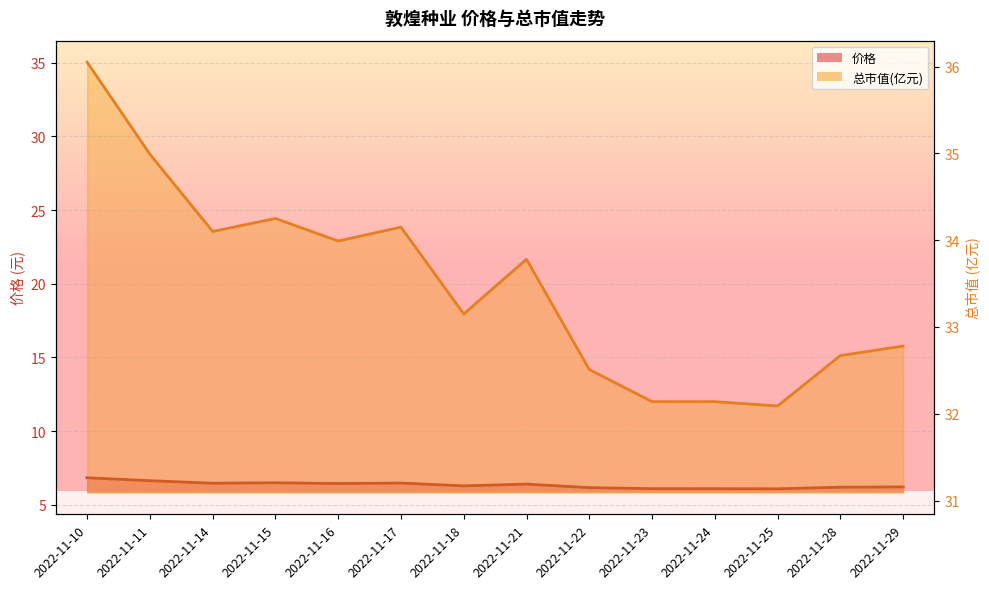

List the labels in order of 总市值(亿元) value, largest first.

2022-11-10, 2022-11-11, 2022-11-15, 2022-11-17, 2022-11-14, 2022-11-16, 2022-11-21, 2022-11-18, 2022-11-29, 2022-11-28, 2022-11-22, 2022-11-23, 2022-11-24, 2022-11-25